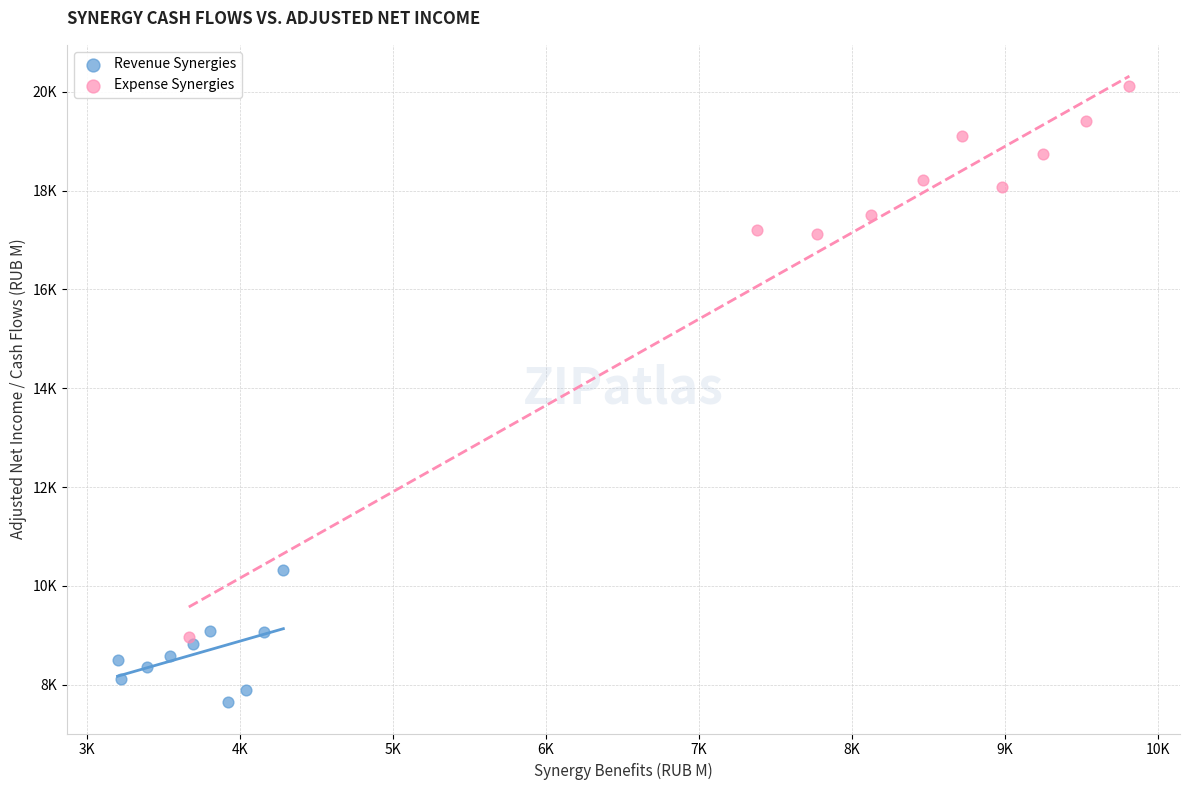

What are all the series names shown in the legend?

Revenue Synergies, Expense Synergies